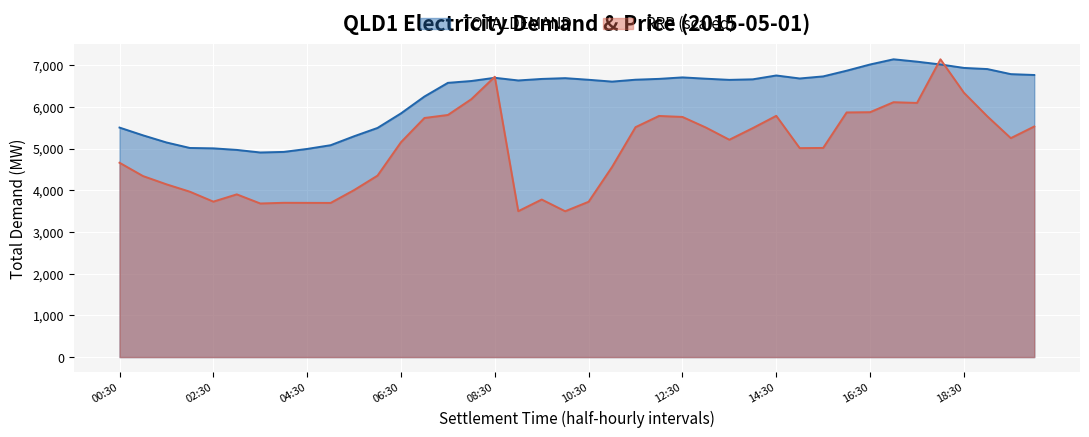

Read the RRP value at 11:00.

4559.5